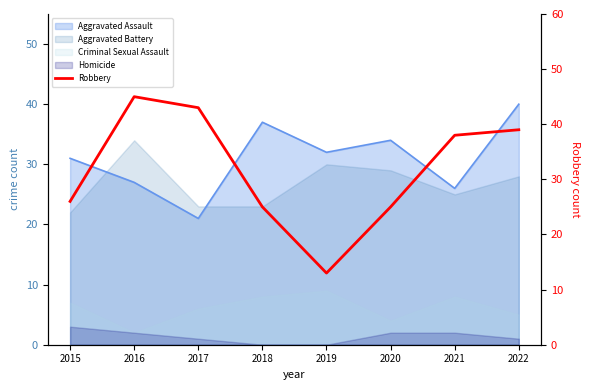

How many values are below 38?

4